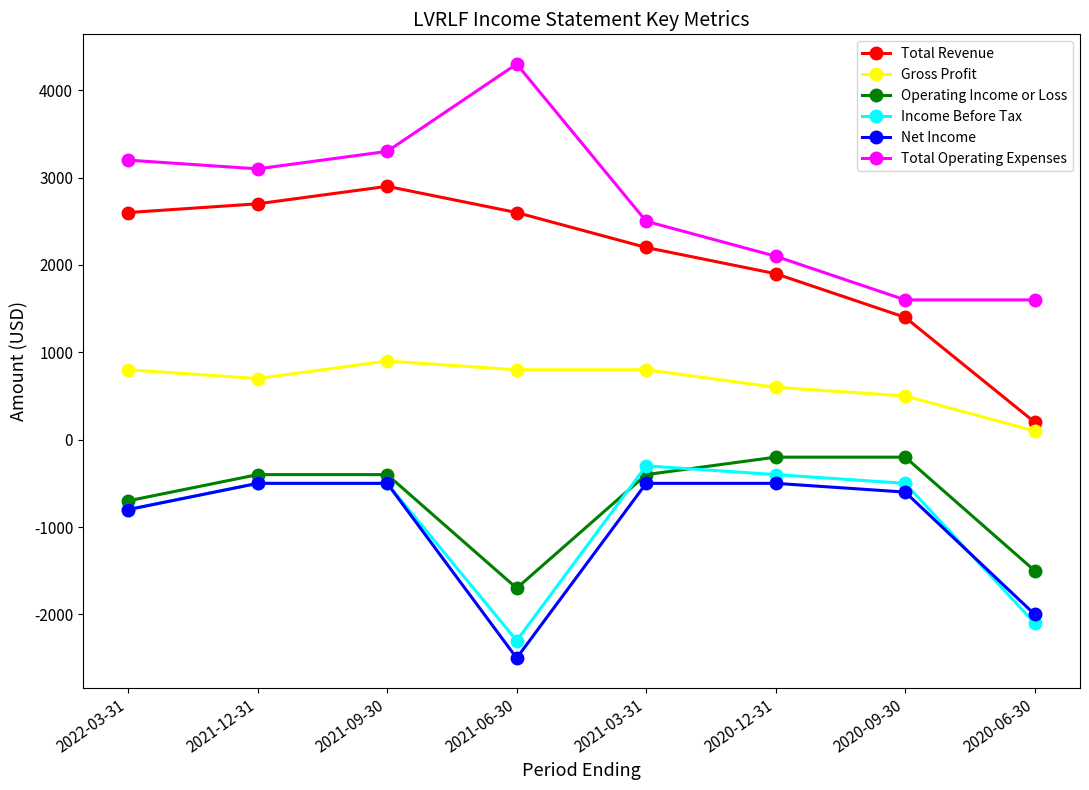

True or false: Gross Profit and Operating Income or Loss cross at least once.

False